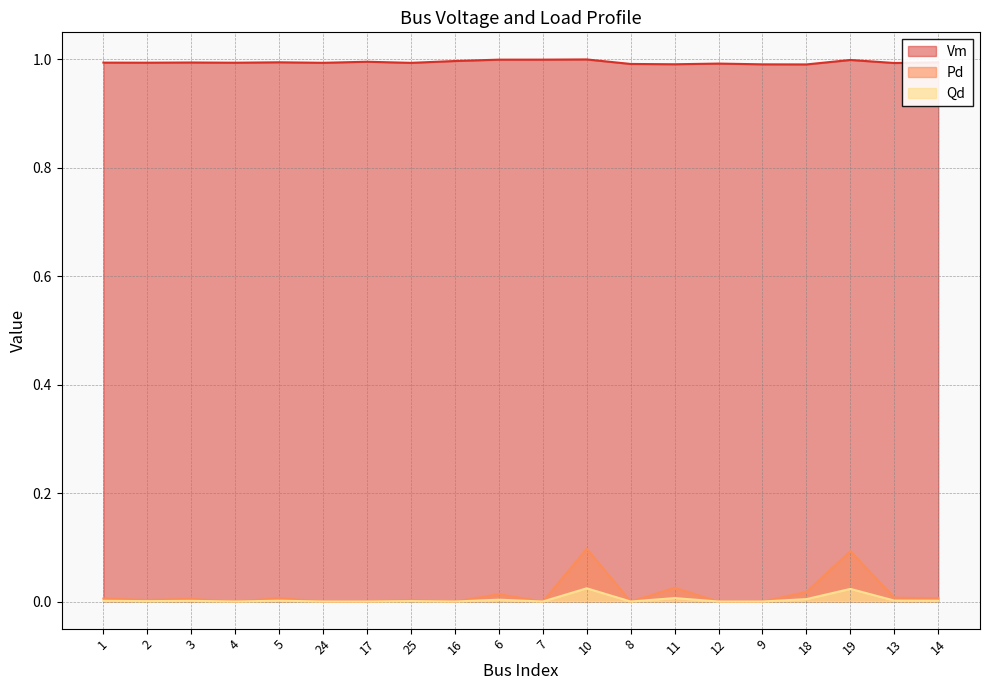

In Pd, how many points are higher than both neighbors (excluding endpoints)?

7